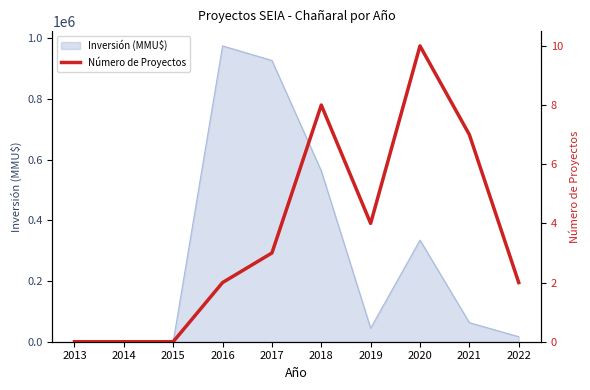

What is the value of the 6th point from the left?

8